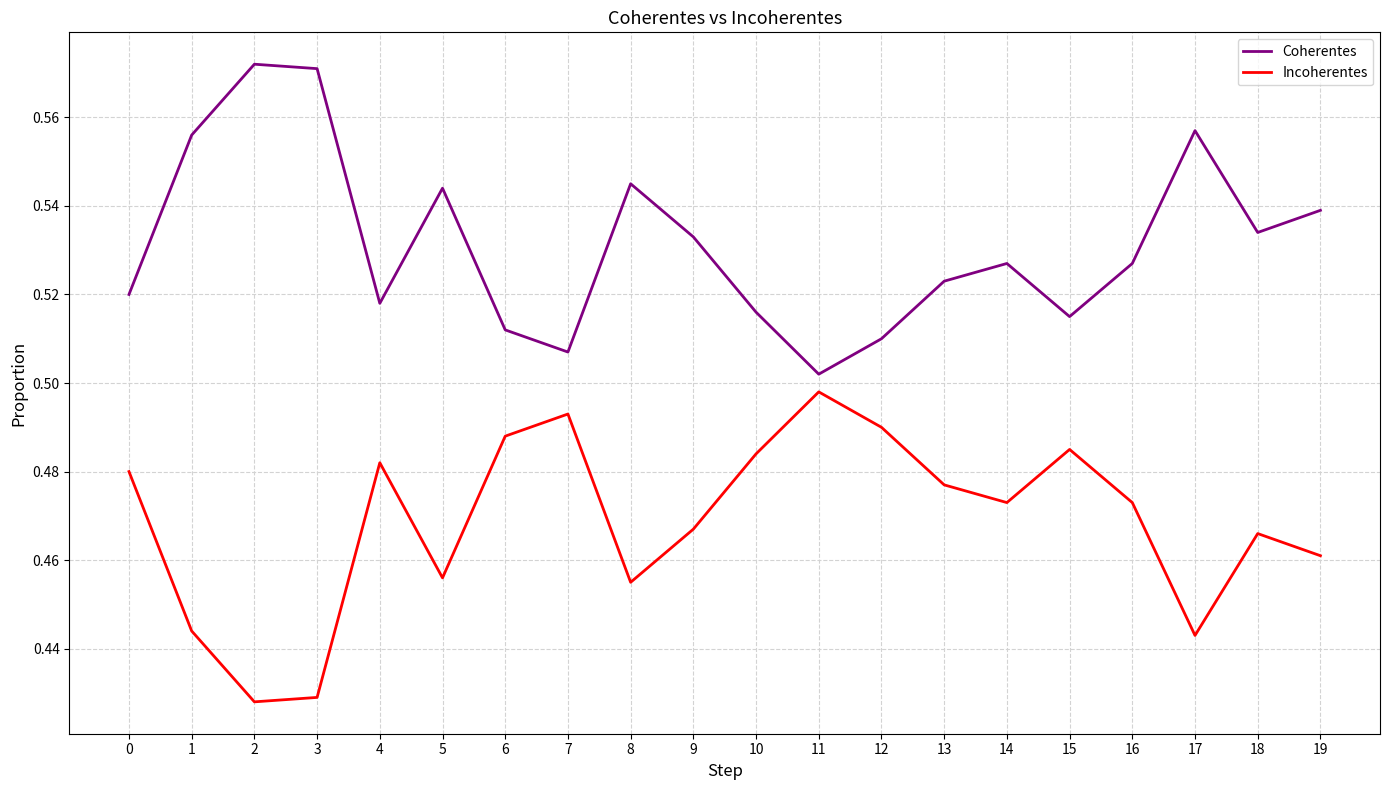

The value of Incoherentes at 0 is 0.8. True or false?

False